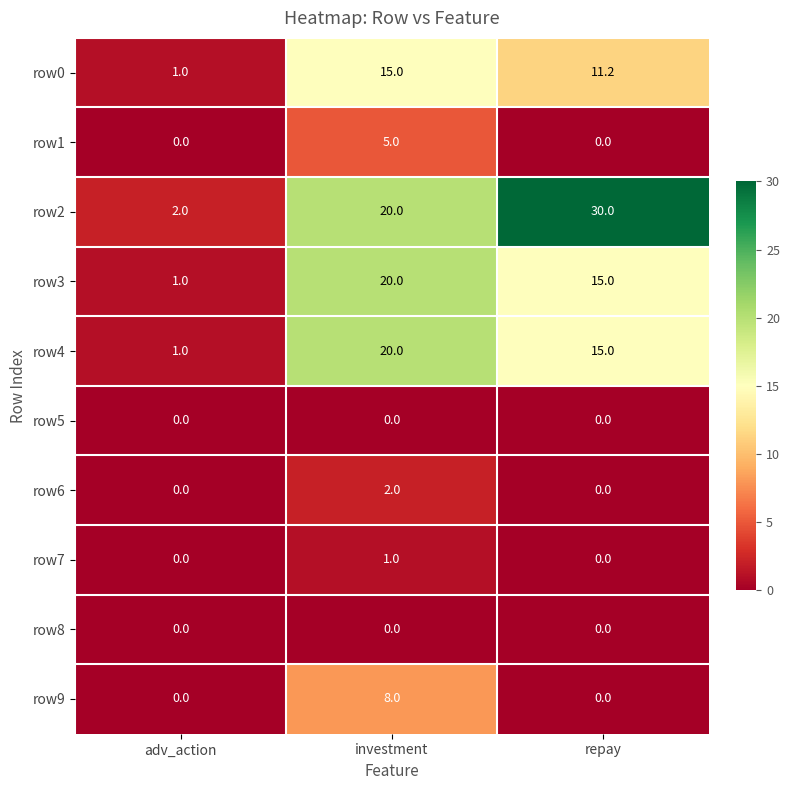

What is the difference between the maximum and second lowest values in the row0 series?

3.8